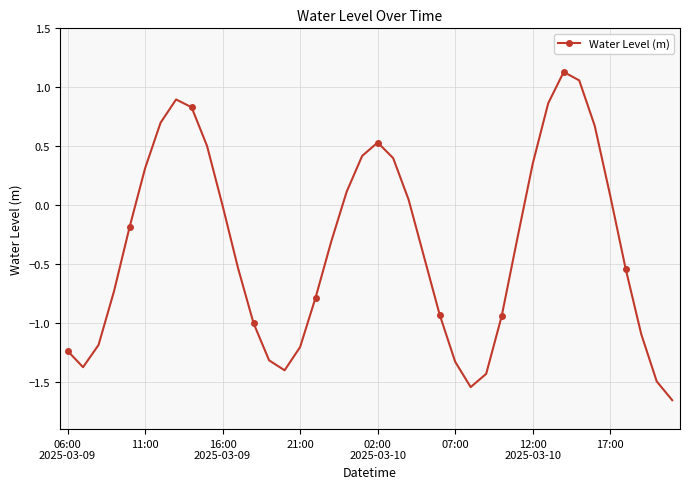

True or false: the data has more than 1 interior local peaks.

True